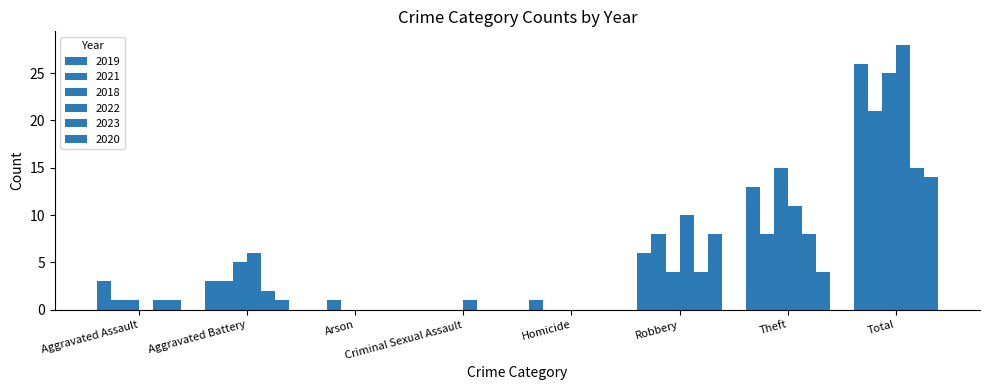

What is the value of the 2021 bar at the 2nd from the left?

3